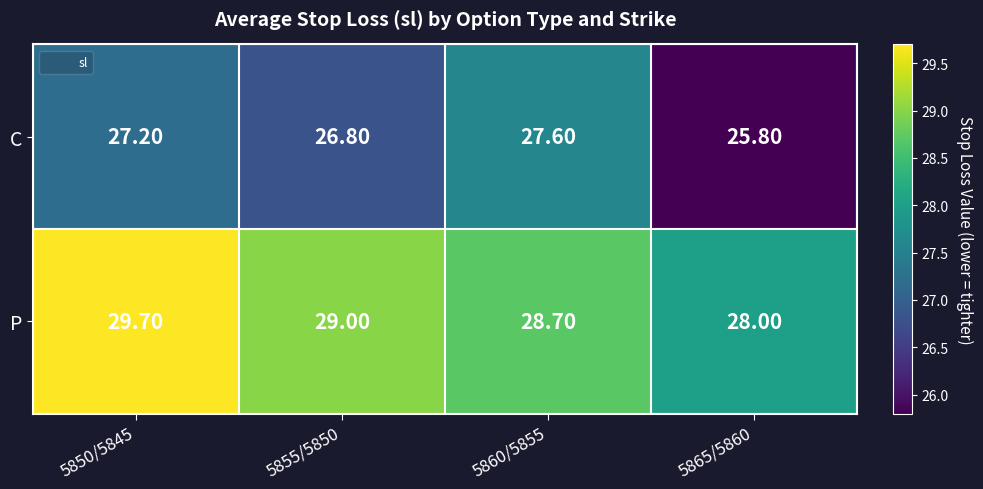

List the series in order of their peak value, lowest first.

C, P